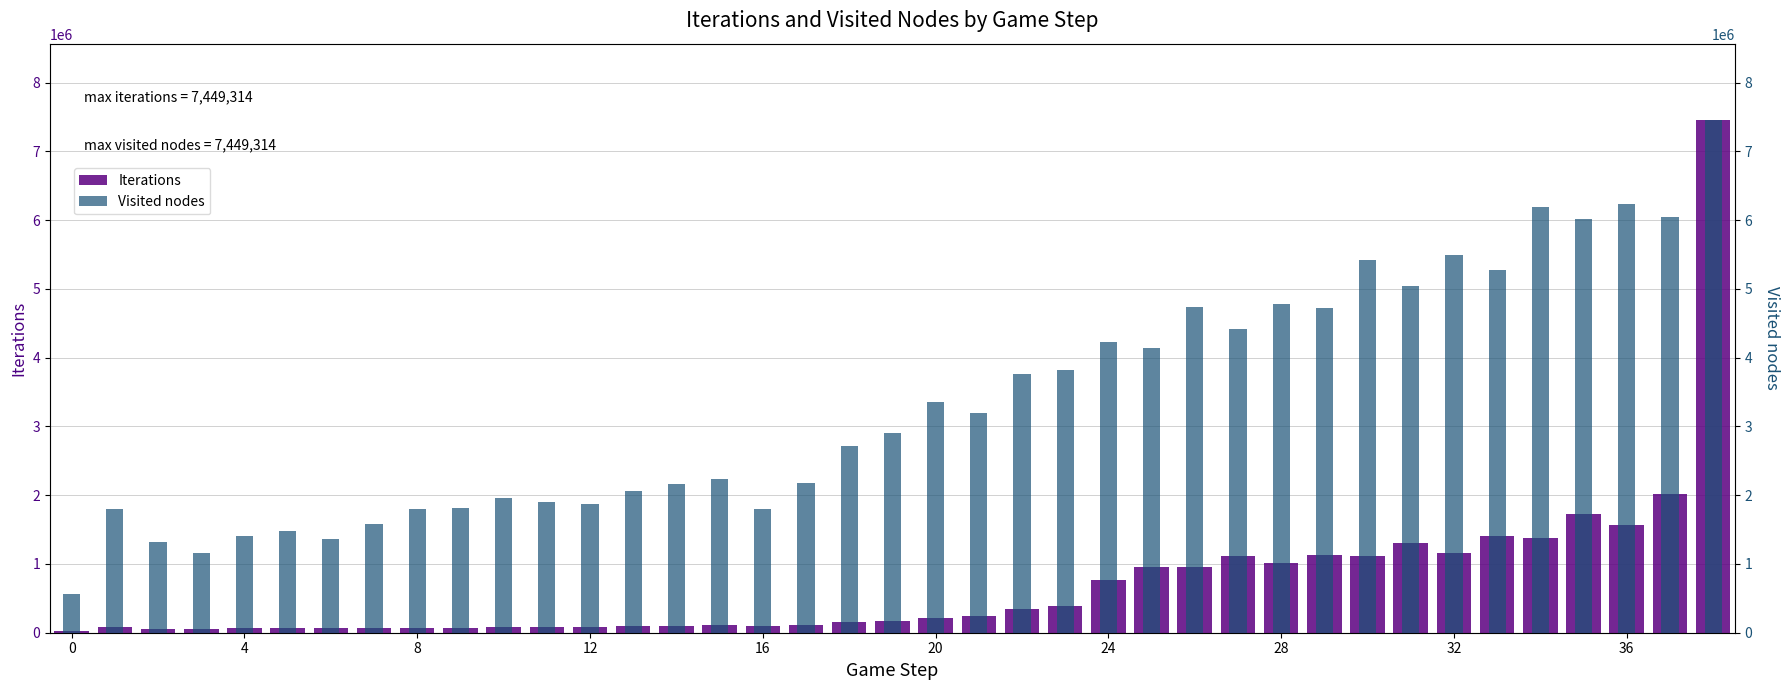

True or false: Iterations has a value of 67599 at 15.

False